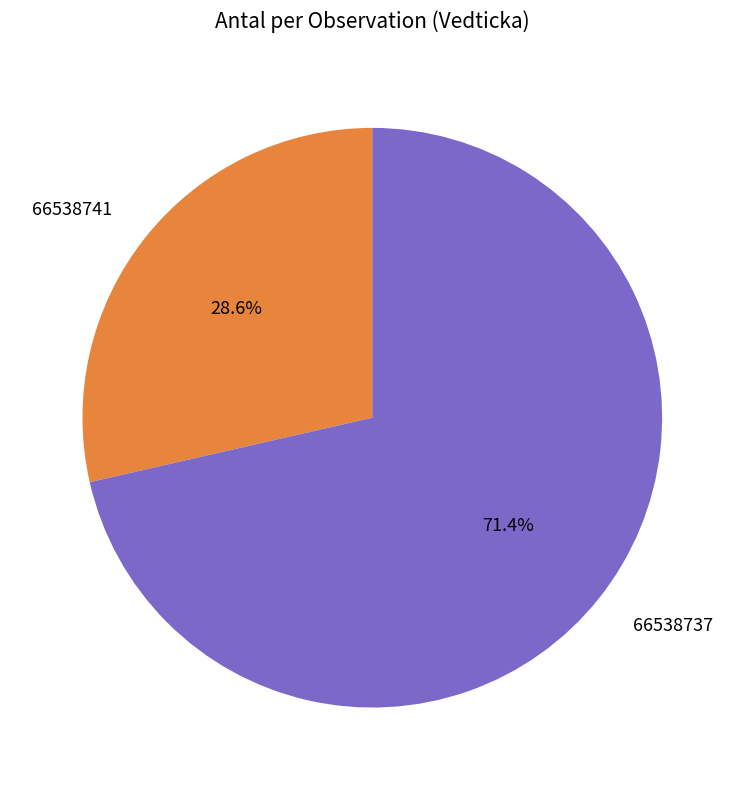

True or false: 66538741 accounts for 41% of the total.

False